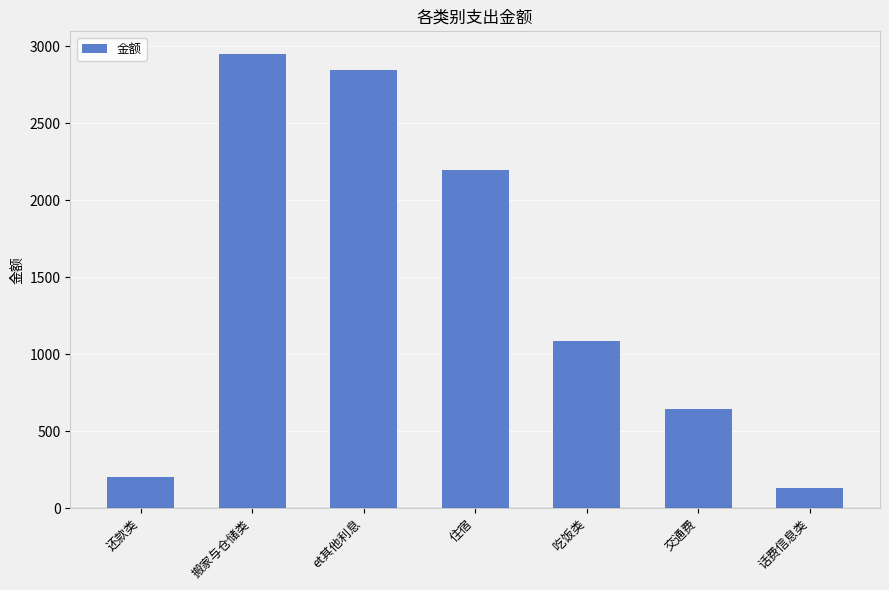

Are the bars grouped side by side (vs. stacked)?

No